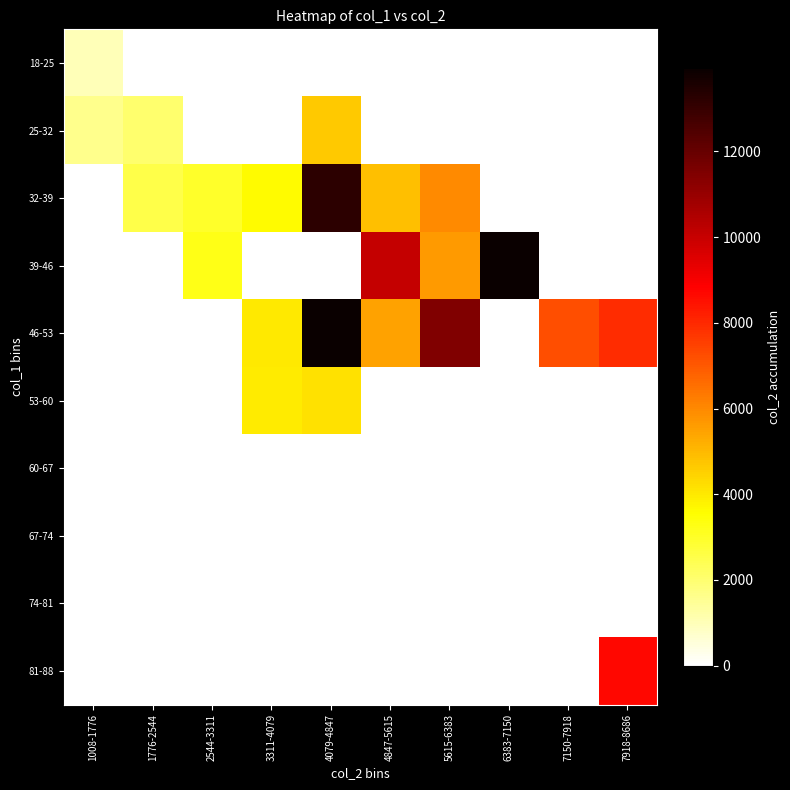

How many series are shown in this chart?

10